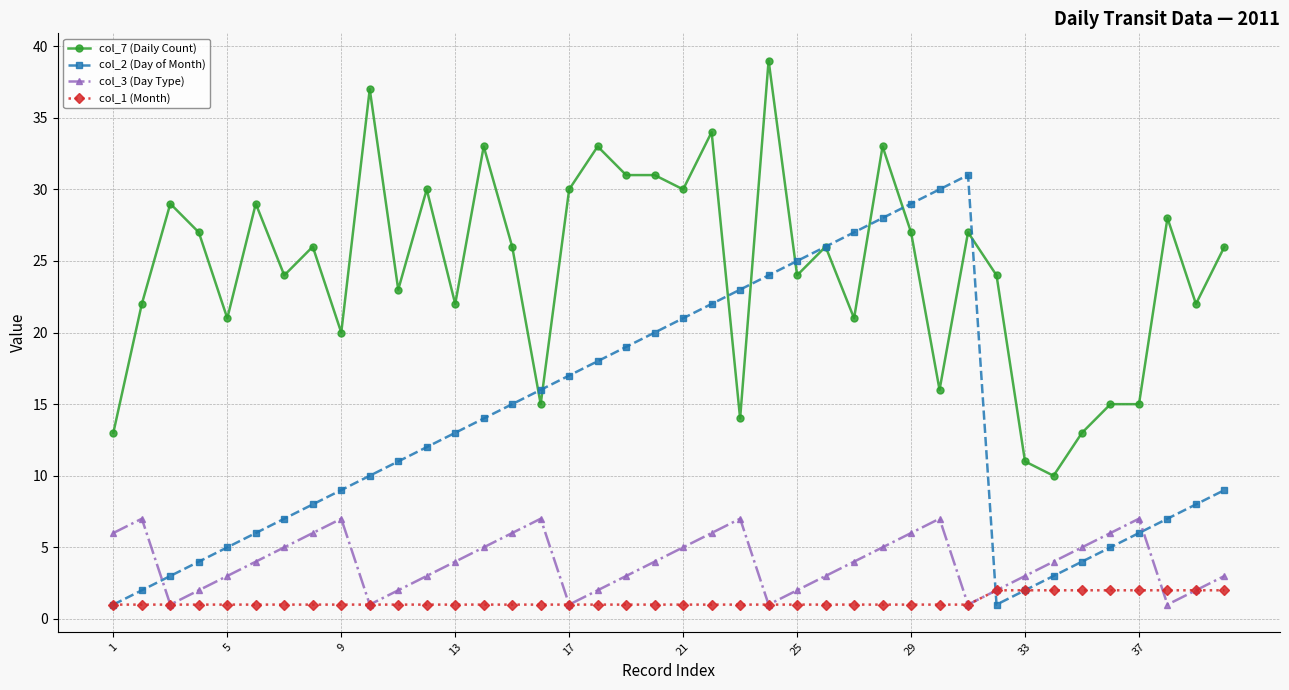

List the series in order of their peak value, lowest first.

col_1 (Month), col_3 (Day Type), col_2 (Day of Month), col_7 (Daily Count)